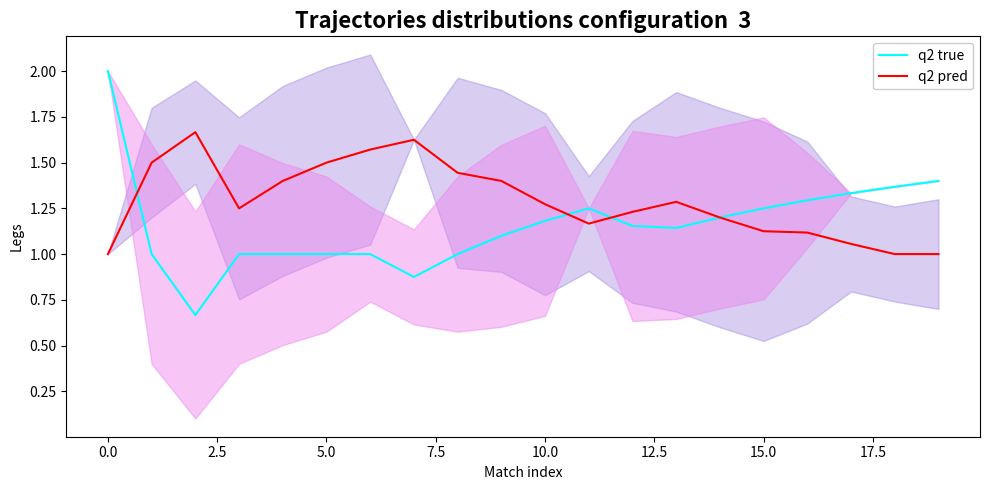

Reading right to left, extract all data points from this chart.

q2 true: 1.4	1.4	1.3	1.3	1.2	1.2	1.1	1.2	1.2	1.2	1.1	1.0	0.9	1.0	1.0	1.0	1.0	0.7	1.0	2.0
q2 pred: 1.0	1.0	1.1	1.1	1.1	1.2	1.3	1.2	1.2	1.3	1.4	1.4	1.6	1.6	1.5	1.4	1.2	1.7	1.5	1.0